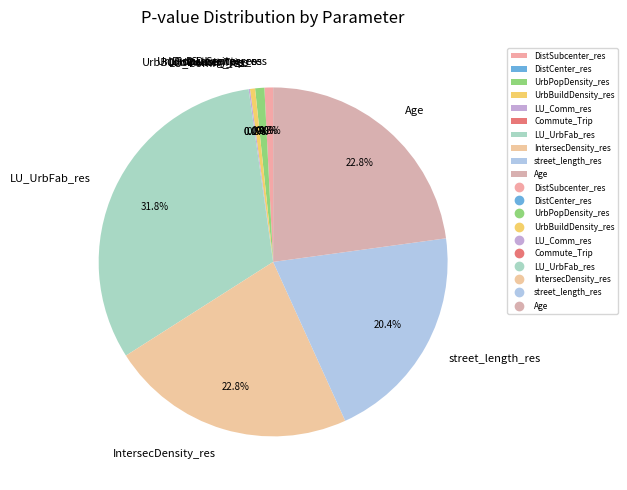

To the nearest percent, what is the average slice percentage?

10%